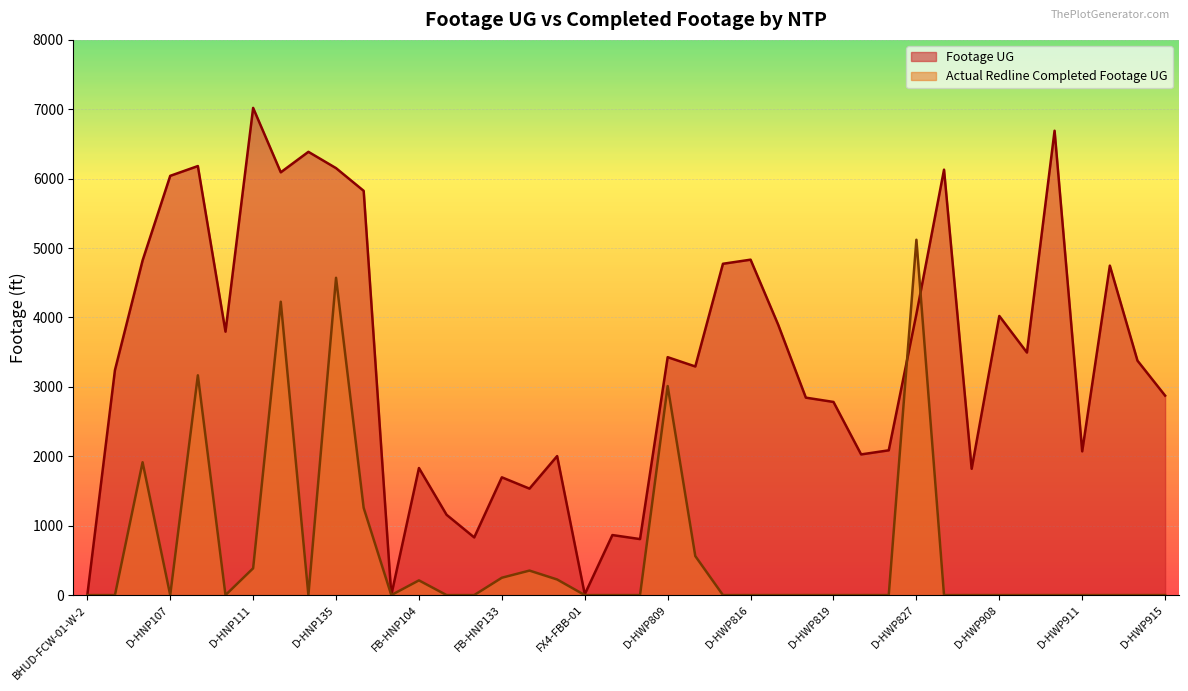

What is the spread (max minus min) of values at D-HNP107?

6041